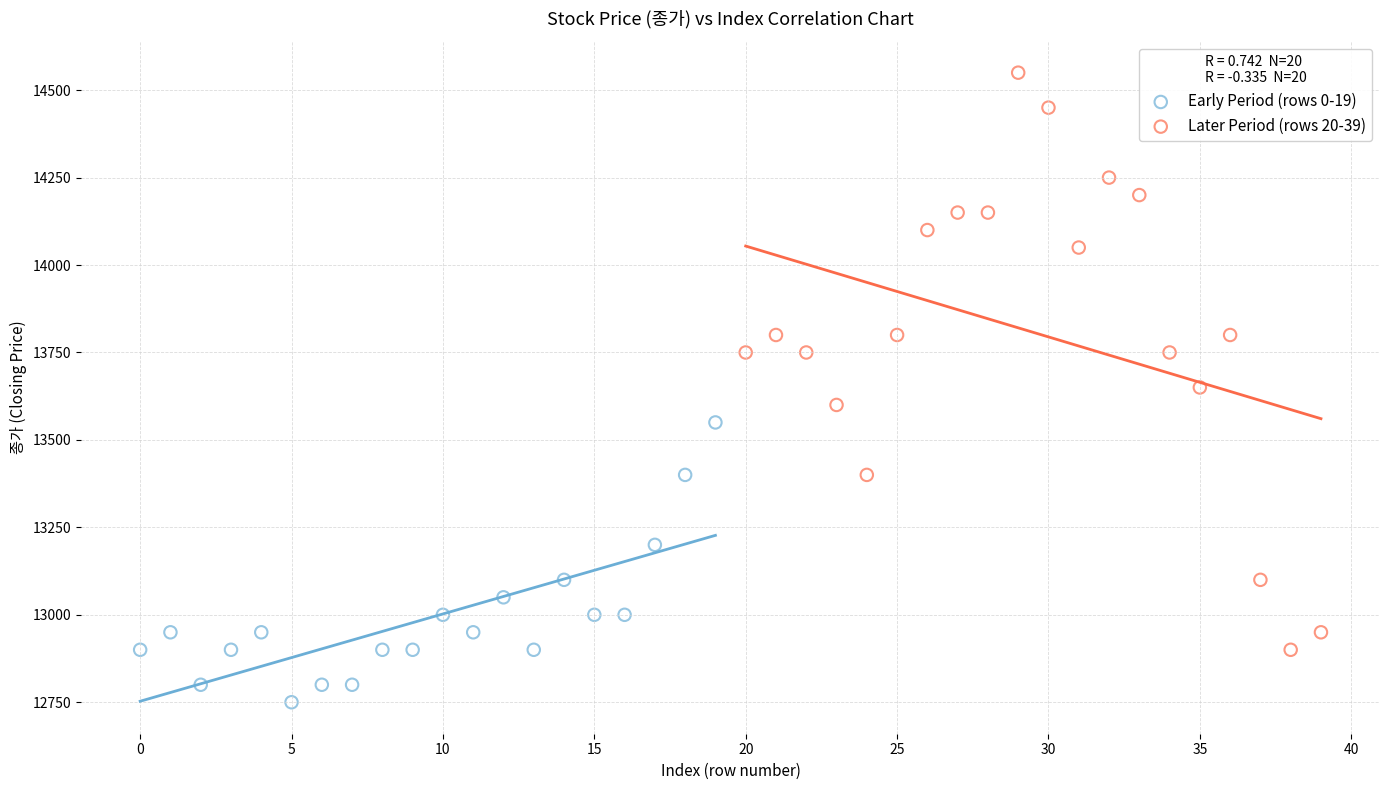

Which series reaches the minimum Y coordinate?

Early Period (rows 0-19)